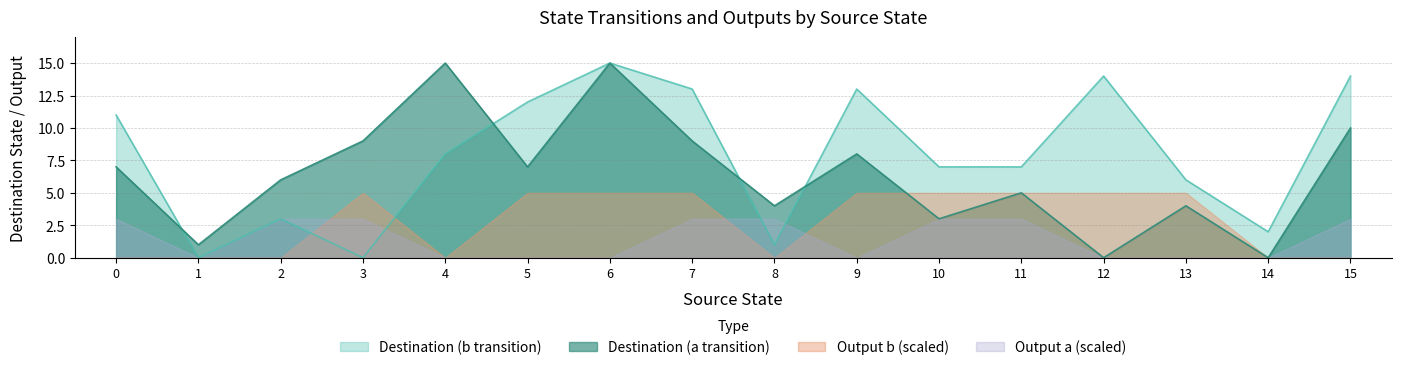

What is the difference between the maximum and second lowest values in the dest_a series?

15